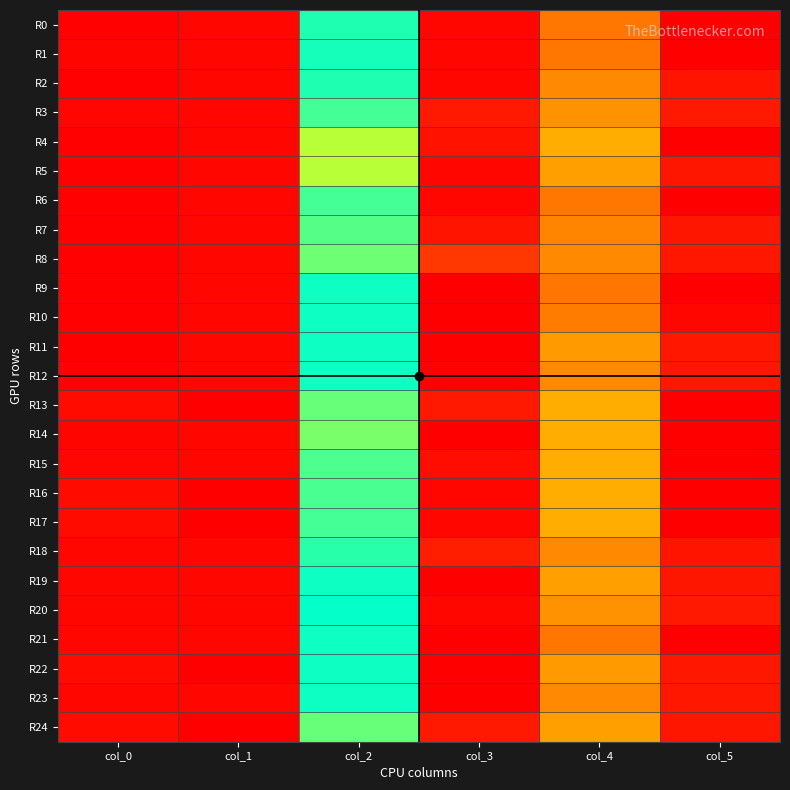

Rank the series by their maximum value, from highest to lowest.

R11, R0, R2, R4, R5, R6, R7, R8, R9, R10, R12, R1, R14, R3, R15, R18, R19, R20, R21, R23, R13, R16, R17, R22, R24